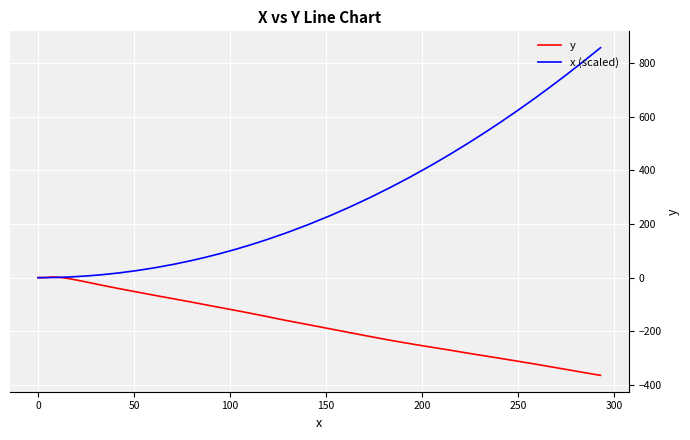

Which series has the largest total across all categories?

x (scaled)